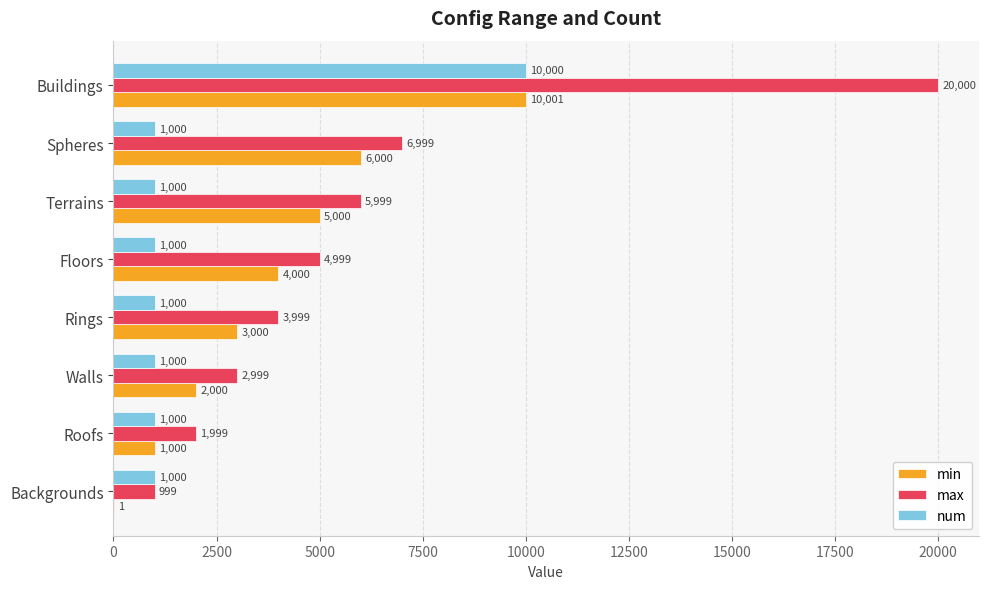

What is the sum of all min values?

31002